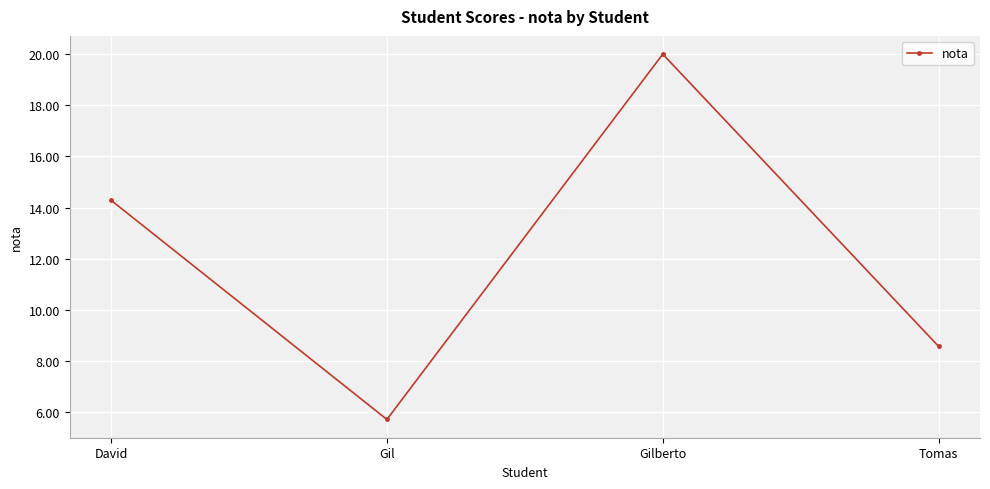

Reading left to right, transcribe all the data shown in this chart.

David=14.3	Gil=5.7	Gilberto=20.0	Tomas=8.6